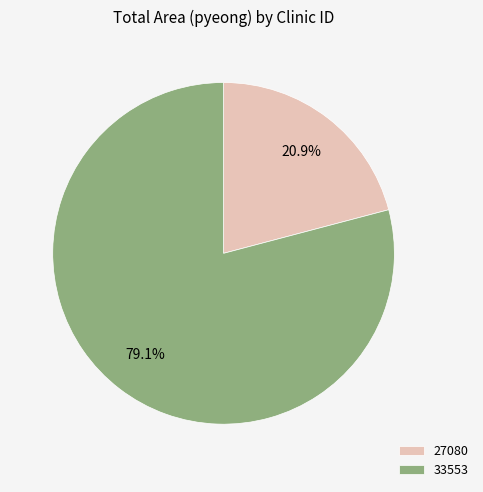

To the nearest percent, what portion does 33553 represent?

79%